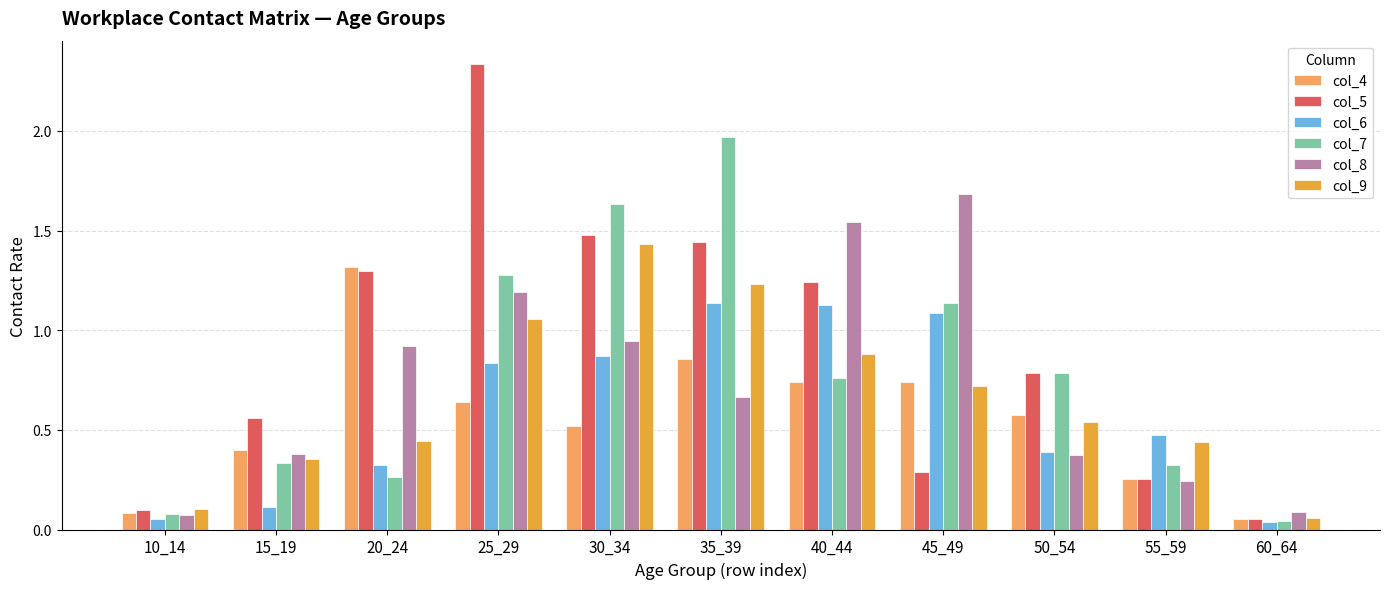

Count the number of categories in the chart.

11